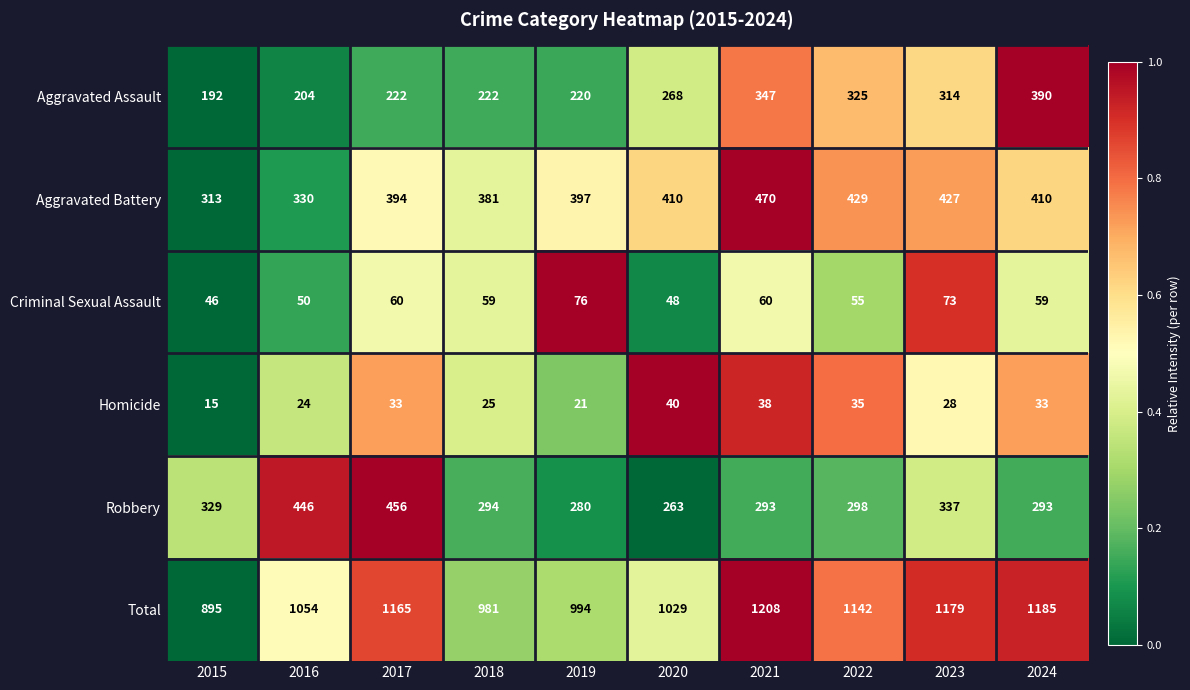

What is the total value across all series at 2018?

1962